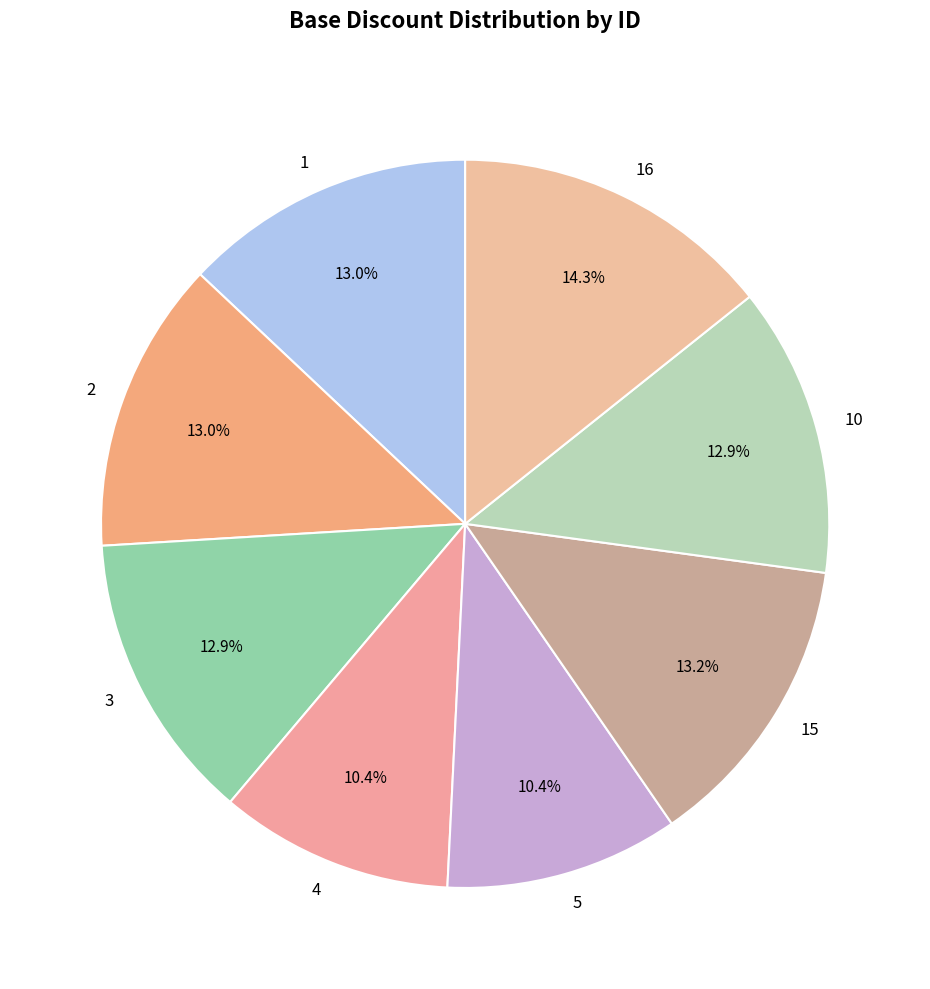

How many segments does this pie chart have?

8